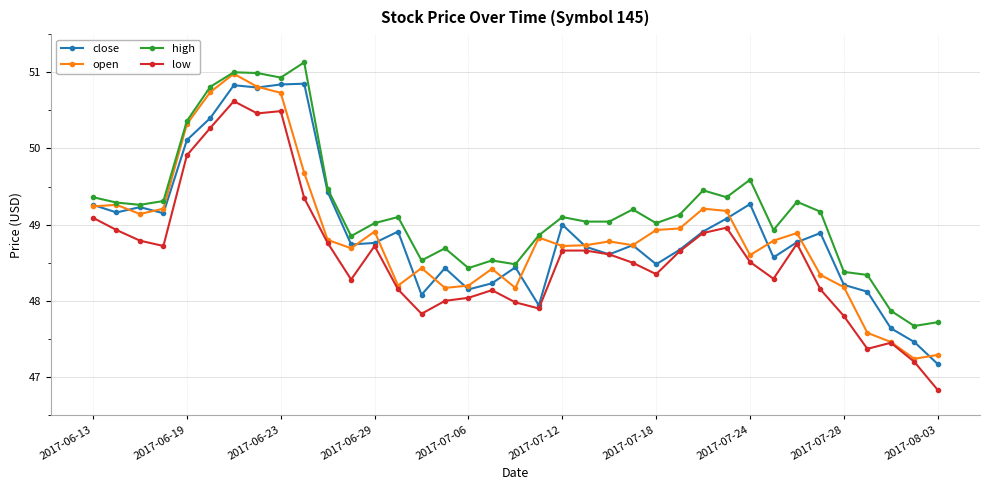

At how many categories does at least one series exceed 47?

37